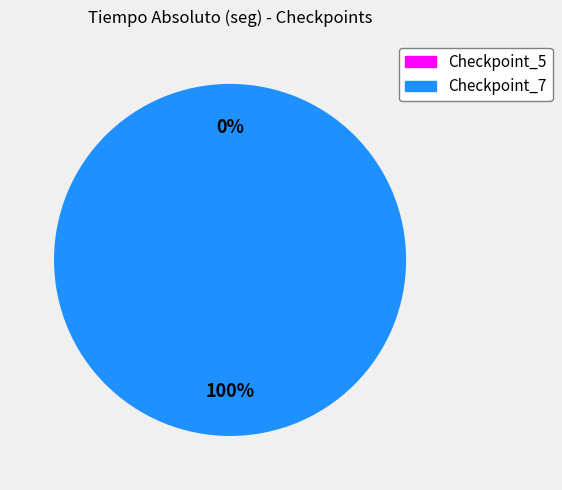

What is the change in value from Checkpoint_5 to Checkpoint_7?

+44.1